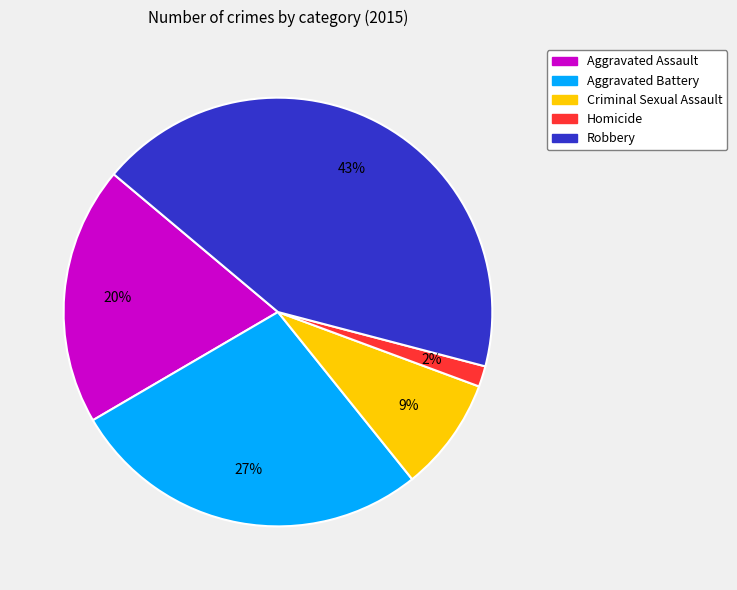

Which slice is the smallest?

Homicide